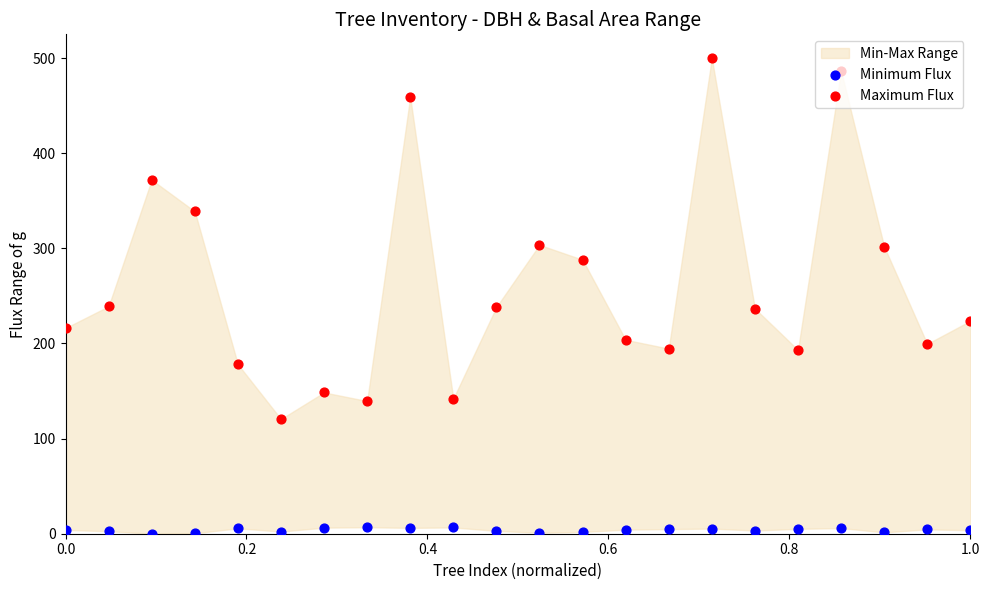

Which series contains the highest Y value?

Maximum Flux